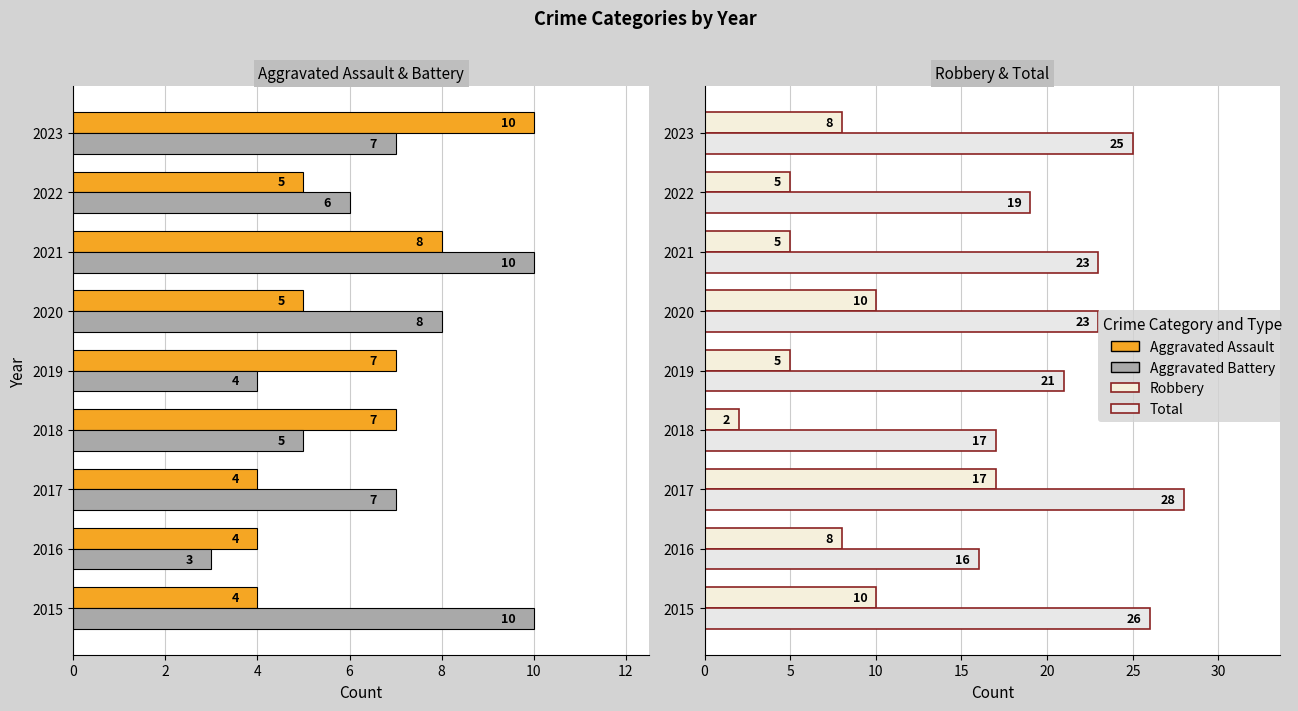

Reading left to right, what are all the values shown in this chart?

Aggravated Assault: 4	4	4	7	7	5	8	5	10
Aggravated Battery: 10	3	7	5	4	8	10	6	7
Robbery: 10	8	17	2	5	10	5	5	8
Total: 26	16	28	17	21	23	23	19	25